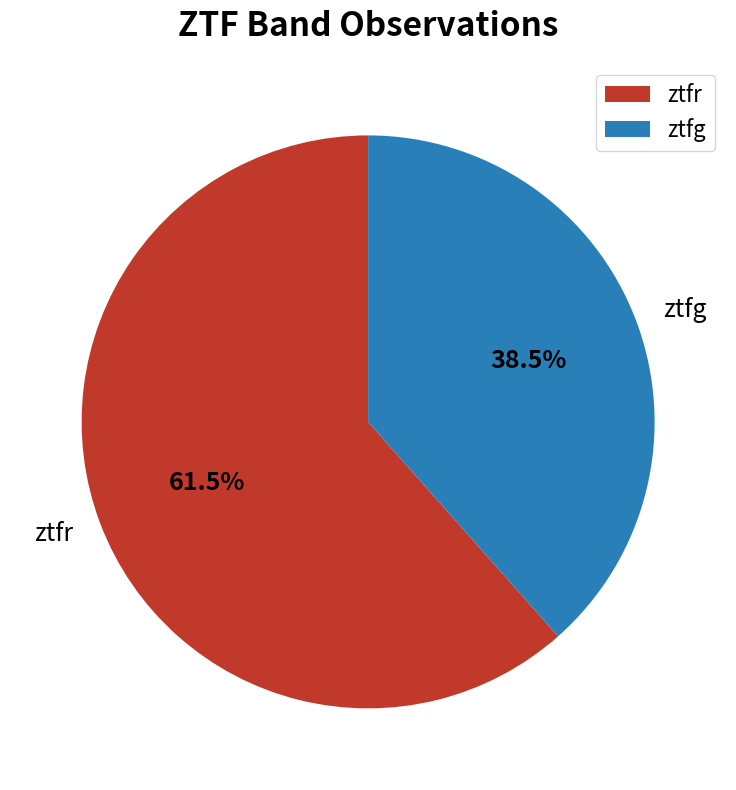

To the nearest percent, what is the combined percentage of ztfr and ztfg?

100%